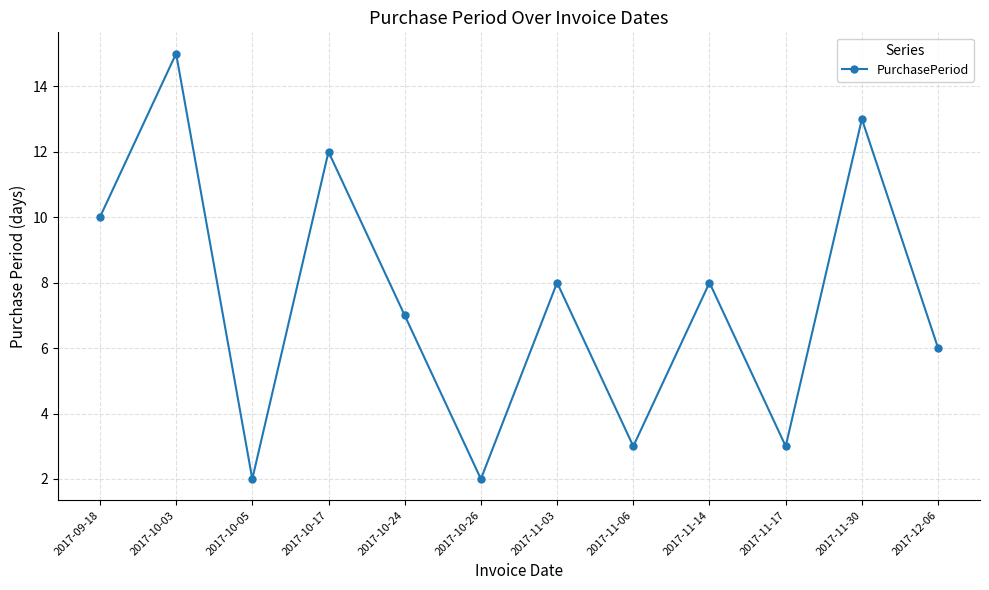

Count the number of categories in the chart.

12